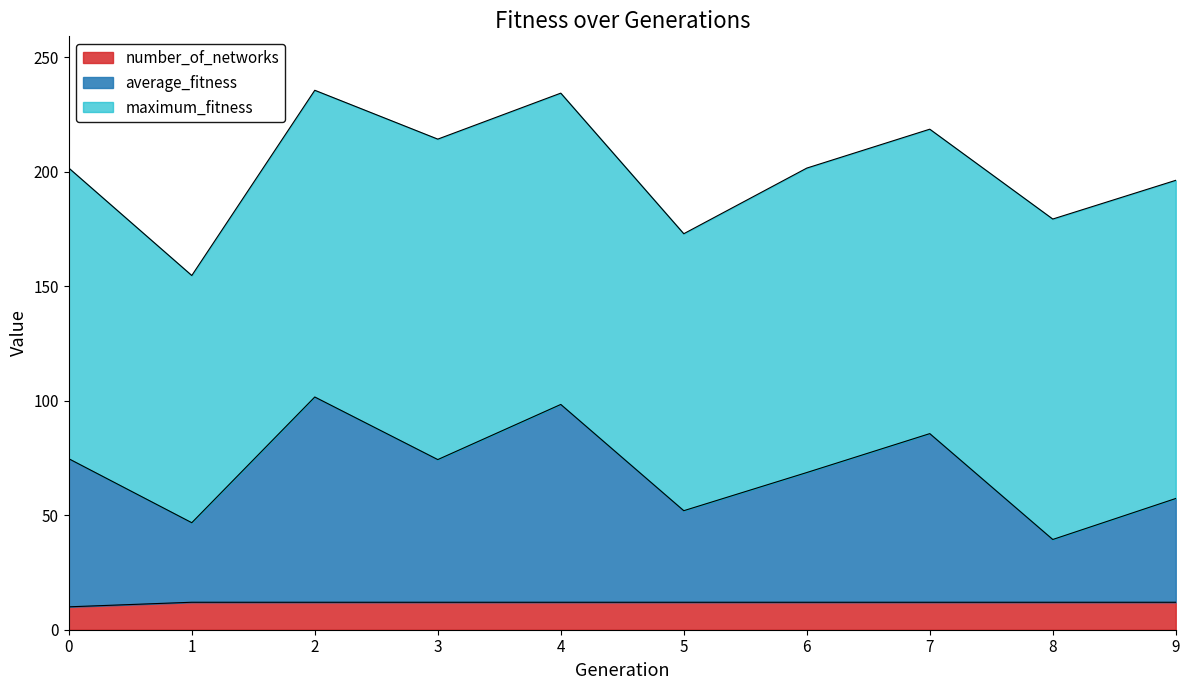

What is the minimum value for number_of_networks?

10.0